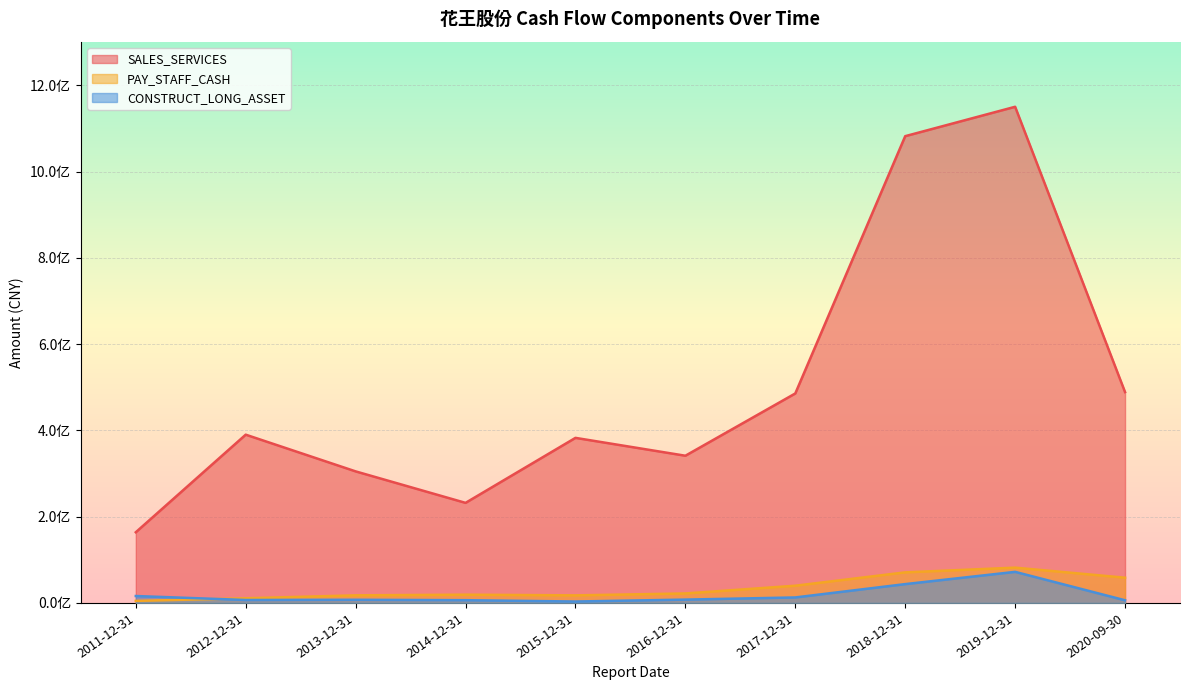

Where do CONSTRUCT_LONG_ASSET and PAY_STAFF_CASH first cross each other?

2011-12-31 and 2012-12-31